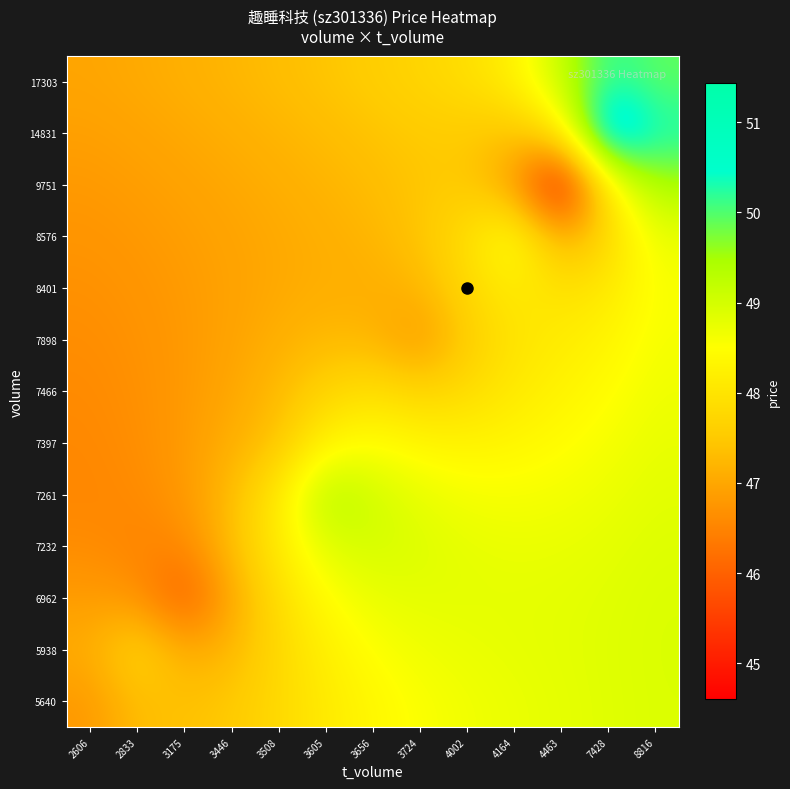

Reading left to right, list all the values displayed in this chart.

5640: 2606=46.8	2833=47.3	3175=47.4	3446=47.5	3508=47.8	3605=48.1	3656=48.4	3724=48.5	4002=48.7	4164=48.7	4463=48.8	7428=48.8	8816=48.9
5938: 2606=47.1	2833=47.8	3175=47.1	3446=47.2	3508=47.8	3605=48.2	3656=48.5	3724=48.7	4002=48.7	4164=48.8	4463=48.8	7428=48.9	8816=48.9
6962: 2606=46.8	2833=46.7	3175=45.9	3446=47.0	3508=47.9	3605=48.5	3656=48.7	3724=48.8	4002=48.8	4164=48.8	4463=48.8	7428=48.8	8816=48.9
7232: 2606=46.6	2833=46.5	3175=46.5	3446=47.3	3508=48.1	3605=48.9	3656=49.0	3724=48.9	4002=48.8	4164=48.7	4463=48.7	7428=48.8	8816=48.9
7261: 2606=46.6	2833=46.6	3175=46.8	3446=47.3	3508=48.1	3605=49.4	3656=49.0	3724=48.8	4002=48.6	4164=48.6	4463=48.6	7428=48.7	8816=48.8
7397: 2606=46.6	2833=46.6	3175=46.8	3446=47.1	3508=47.4	3605=48.3	3656=48.5	3724=48.3	4002=48.3	4164=48.4	4463=48.5	7428=48.6	8816=48.8
7466: 2606=46.6	2833=46.7	3175=46.8	3446=47.0	3508=47.3	3605=47.7	3656=47.9	3724=47.7	4002=47.8	4164=48.1	4463=48.3	7428=48.5	8816=48.7
7898: 2606=46.6	2833=46.7	3175=46.8	3446=46.9	3508=47.1	3605=47.3	3656=47.2	3724=46.8	4002=47.5	4164=48.0	4463=48.1	7428=48.3	8816=48.6
8401: 2606=46.7	2833=46.7	3175=46.8	3446=46.9	3508=47.0	3605=47.1	3656=47.1	3724=47.2	4002=47.8	4164=48.1	4463=47.9	7428=48.1	8816=48.6
8576: 2606=46.7	2833=46.8	3175=46.9	3446=47.0	3508=47.0	3605=47.1	3656=47.2	3724=47.4	4002=47.9	4164=48.7	4463=47.1	7428=47.7	8816=48.7
9751: 2606=46.8	2833=46.9	3175=46.9	3446=47.0	3508=47.1	3605=47.2	3656=47.3	3724=47.5	4002=47.5	4164=46.9	4463=44.6	7428=48.2	8816=49.5
14831: 2606=46.9	2833=47.0	3175=47.0	3446=47.1	3508=47.2	3605=47.3	3656=47.4	3724=47.5	4002=47.5	4164=47.4	4463=48.1	7428=51.4	8816=50.4
17303: 2606=47.0	2833=47.0	3175=47.1	3446=47.2	3508=47.3	3605=47.4	3656=47.6	3724=47.7	4002=47.9	4164=48.2	4463=49.2	7428=50.2	8816=49.9